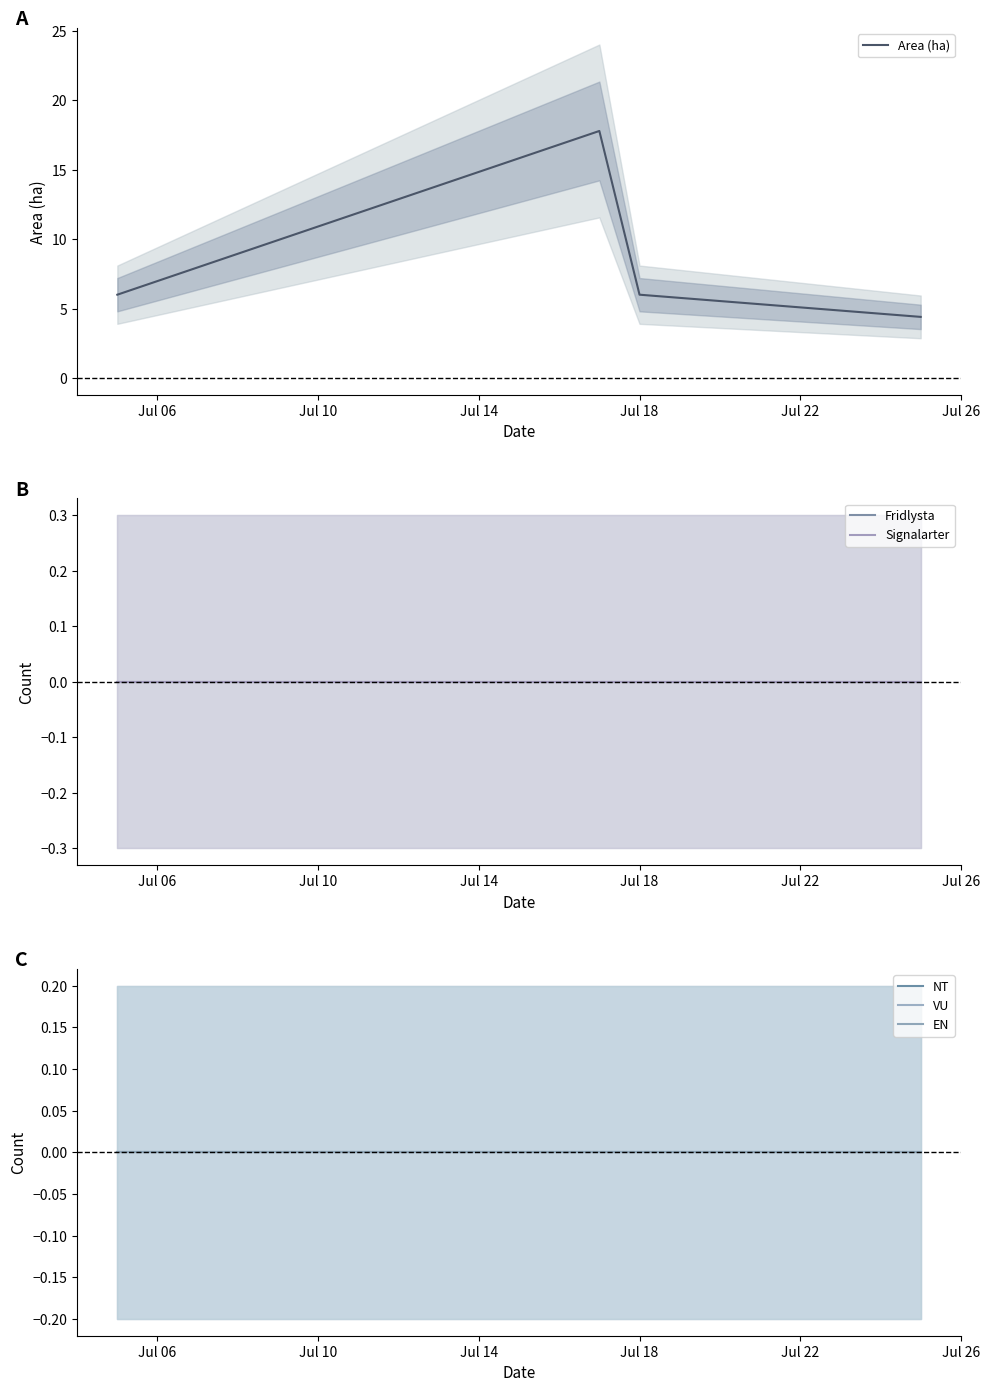

How many data points does each series have?

4